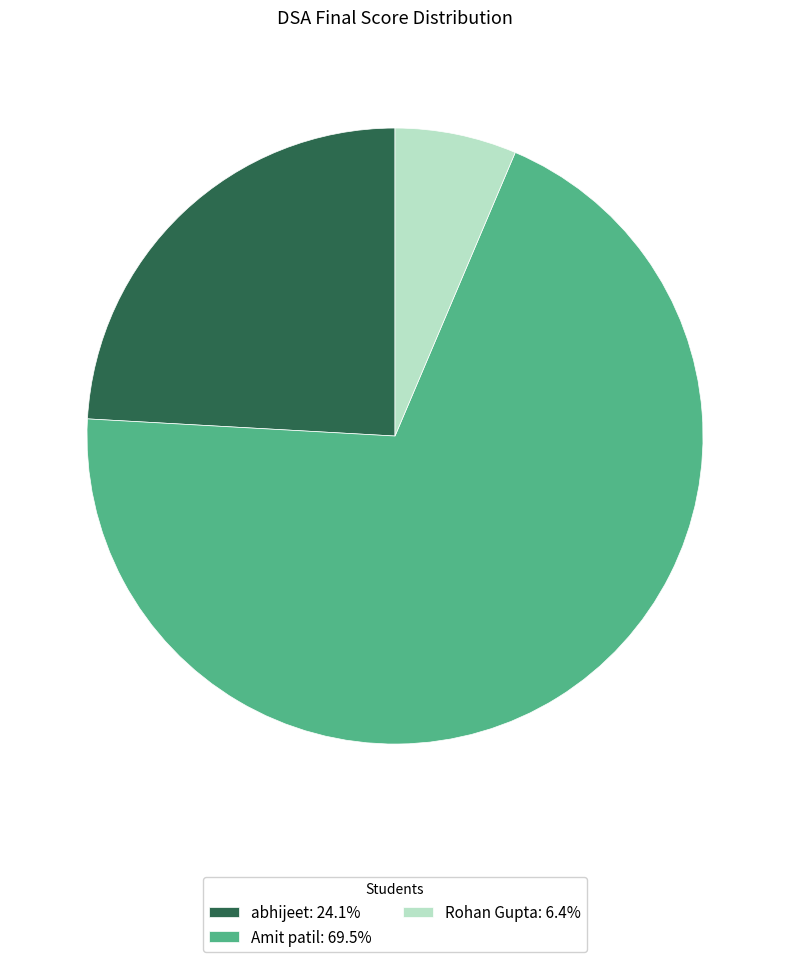

Count the number of slices in the pie.

3